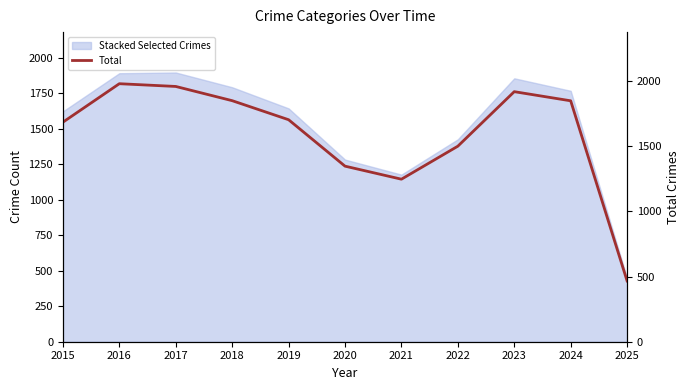

The value at 2022 is 2373. True or false?

False